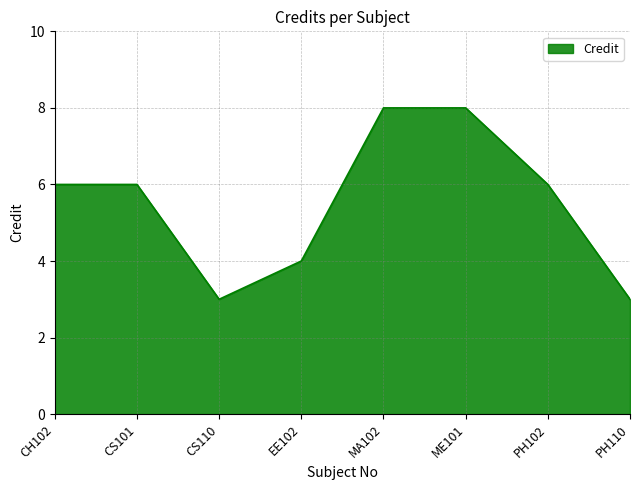

What position from the left is CH102?

1